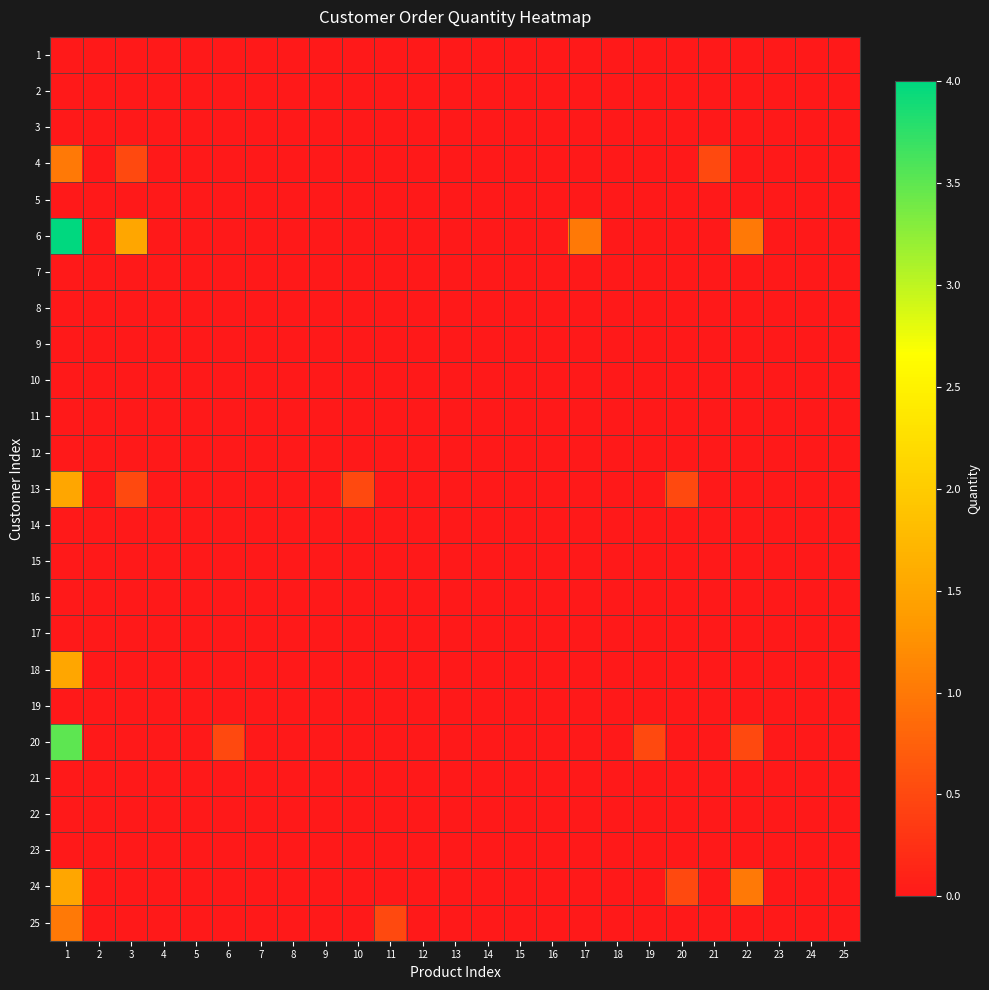

Rank the series by their maximum value, from lowest to highest.

1, 2, 3, 5, 7, 8, 9, 10, 11, 12, 14, 15, 16, 17, 19, 21, 22, 23, 4, 25, 13, 18, 24, 20, 6